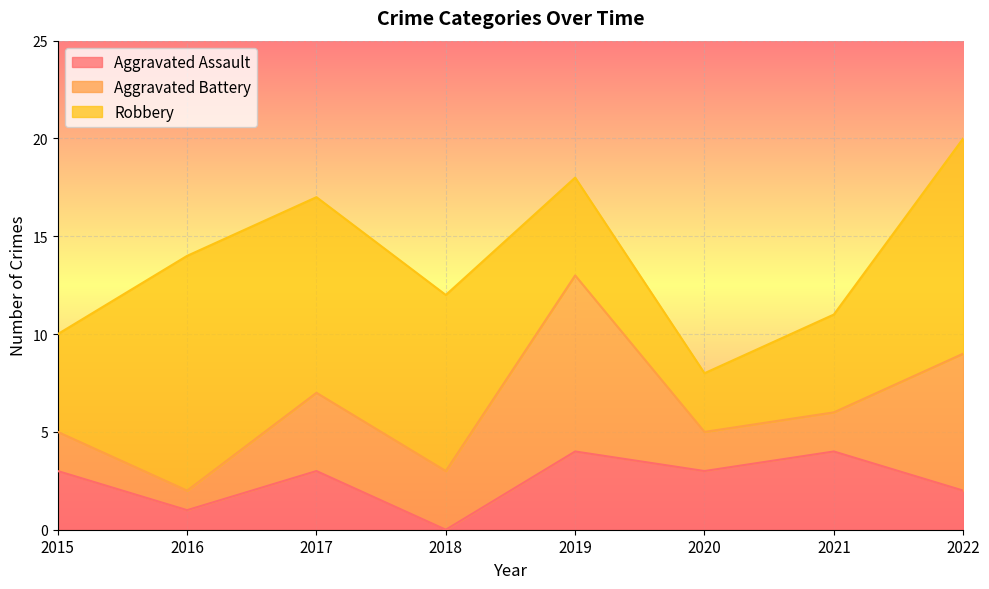

Where is Aggravated Battery nearest to the value 5?

2017